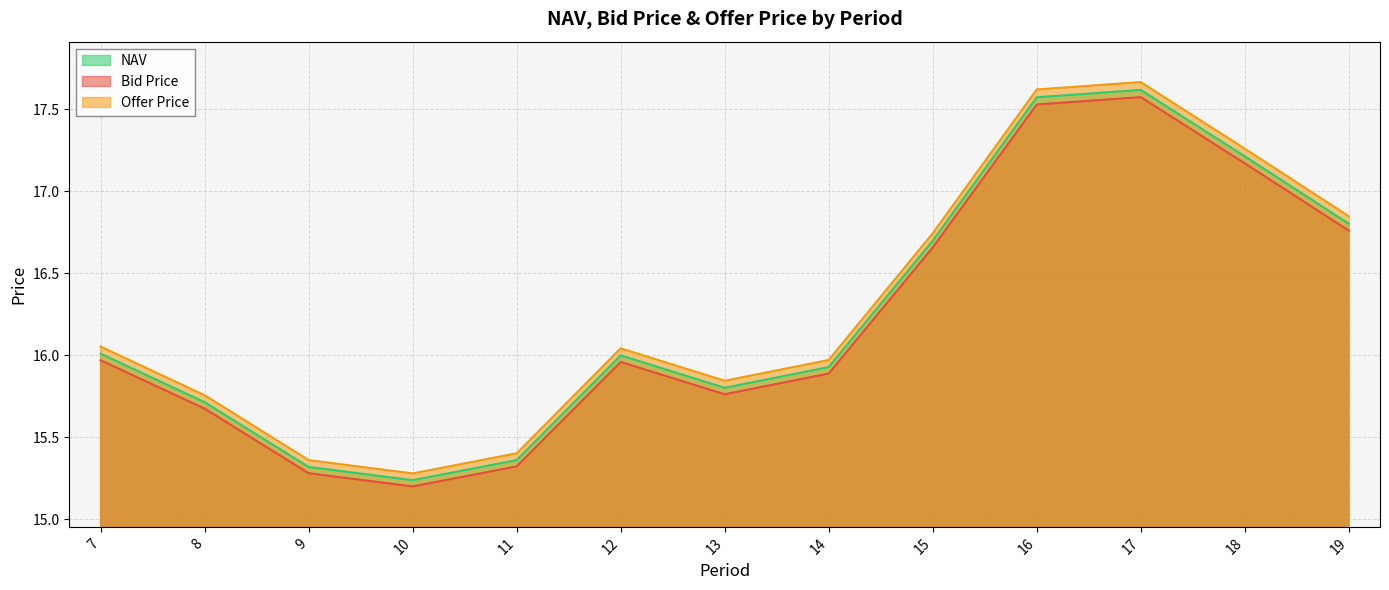

Which category has the lowest value in the NAV series?

10